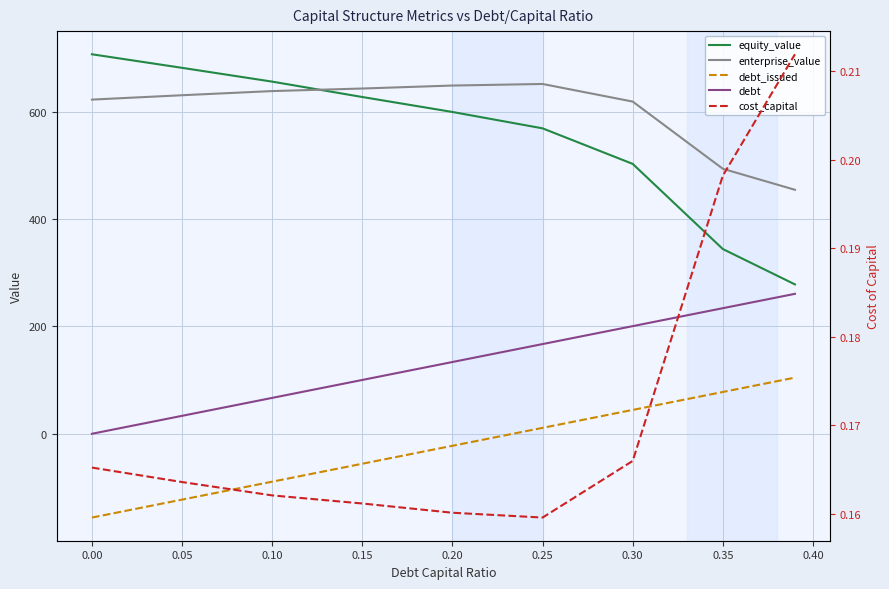

How many lines are shown in the chart?

5